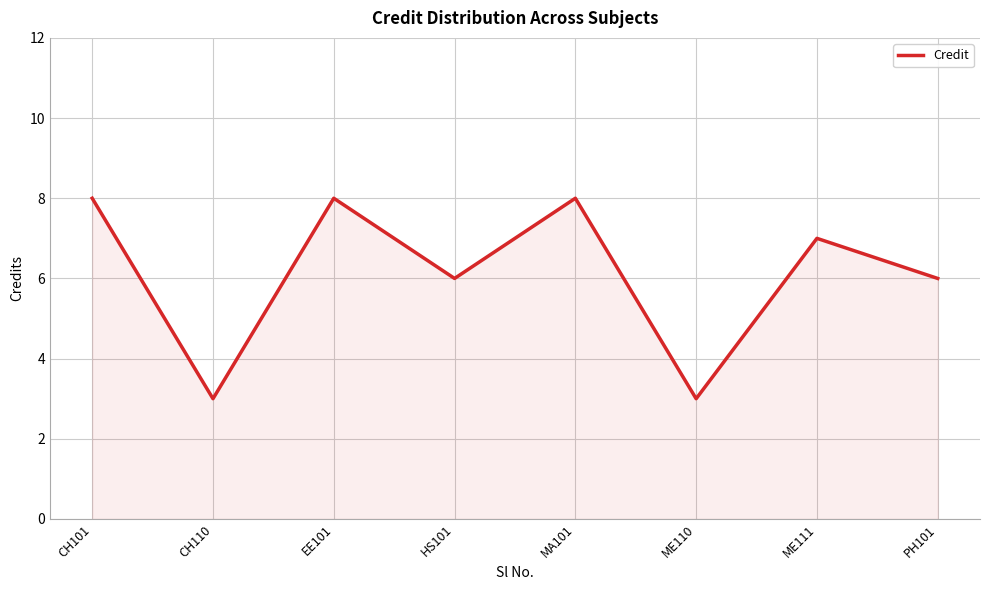

What is the change in value from CH110 to MA101?

+5